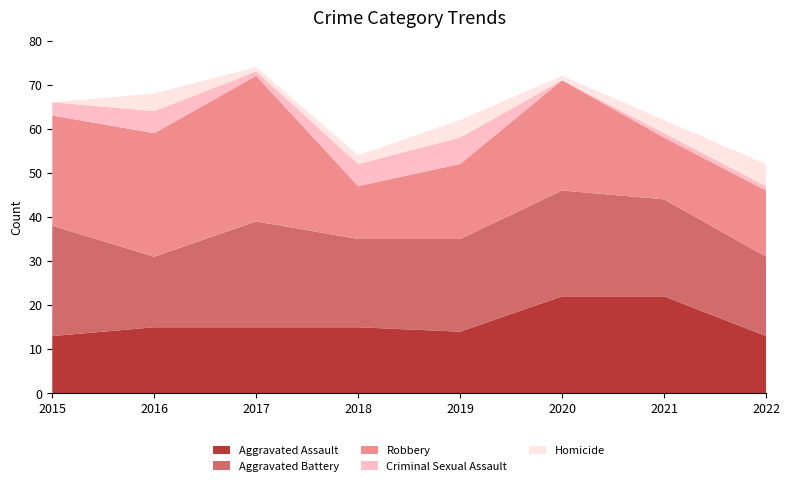

Reading left to right, transcribe all the data shown in this chart.

Aggravated Assault: 13	15	15	15	14	22	22	13
Aggravated Battery: 25	16	24	20	21	24	22	18
Robbery: 25	28	33	12	17	25	14	15
Criminal Sexual Assault: 3	5	1	5	6	0	1	1
Homicide: 0	4	1	2	4	1	3	5